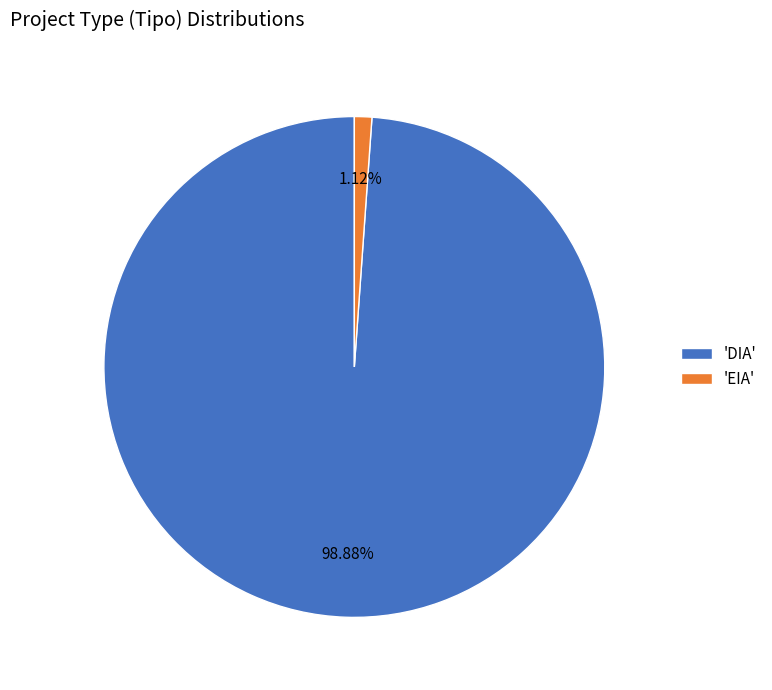

Rank the categories by value from lowest to highest.

'EIA', 'DIA'